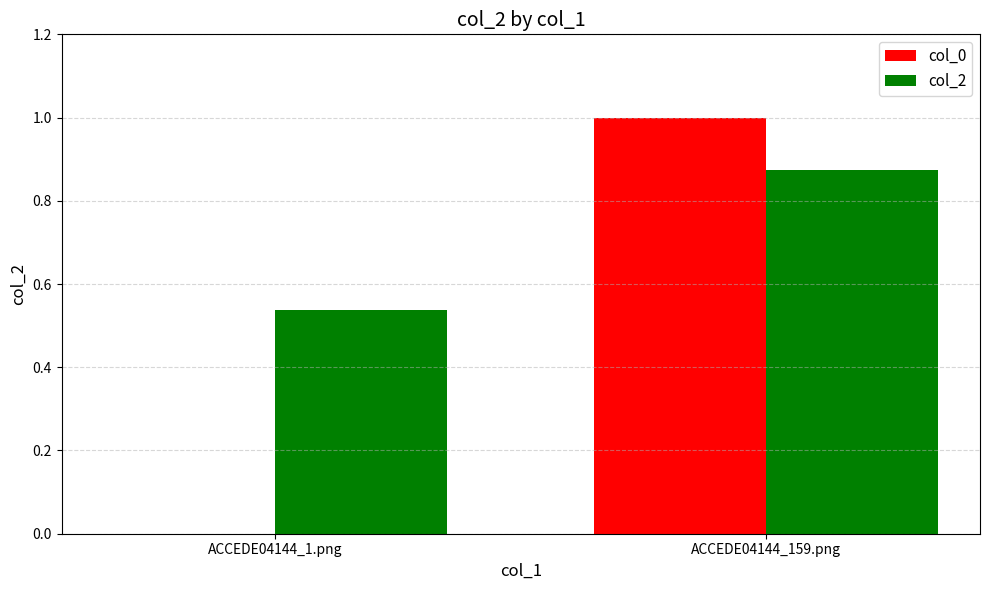

What is the total value across all series at ACCEDE04144_159.png?

1.9